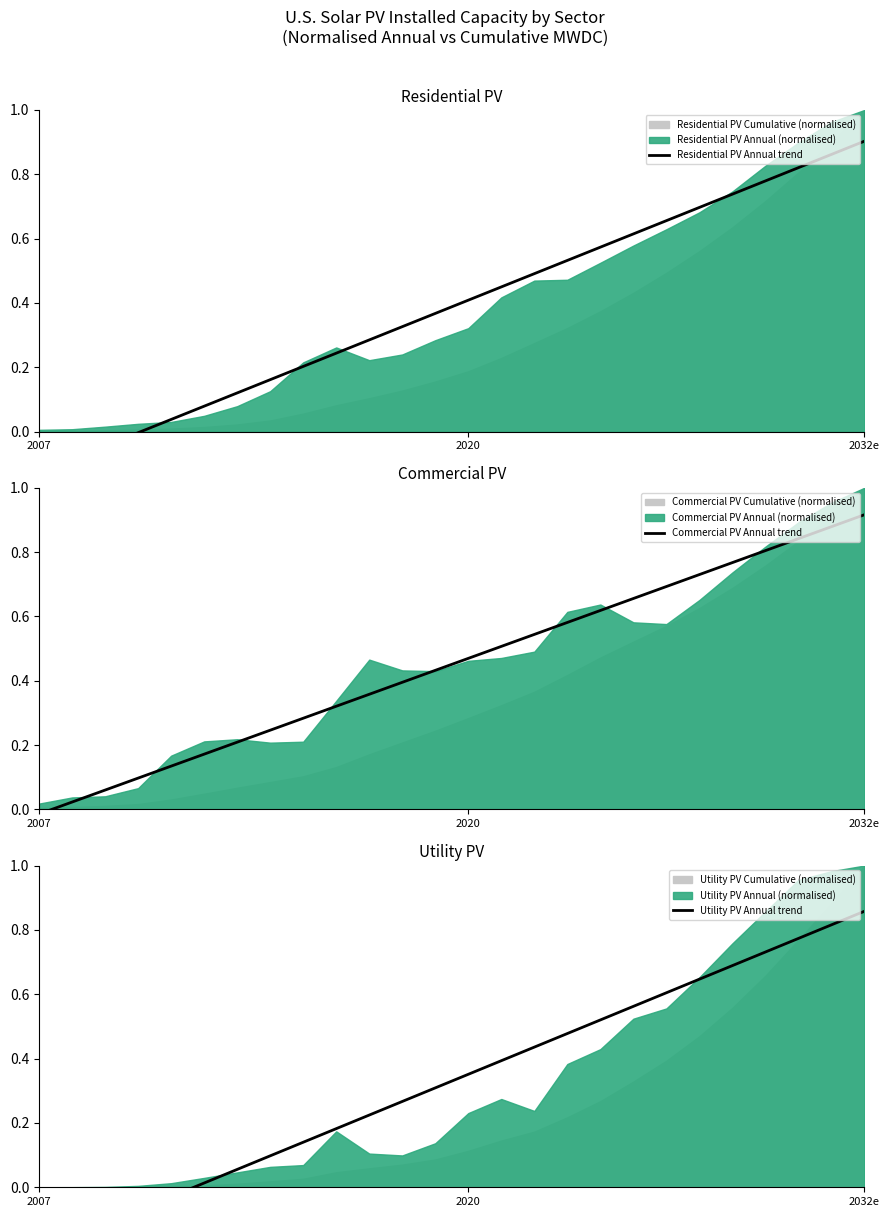

Which label corresponds to the smallest value in the chart?

2007